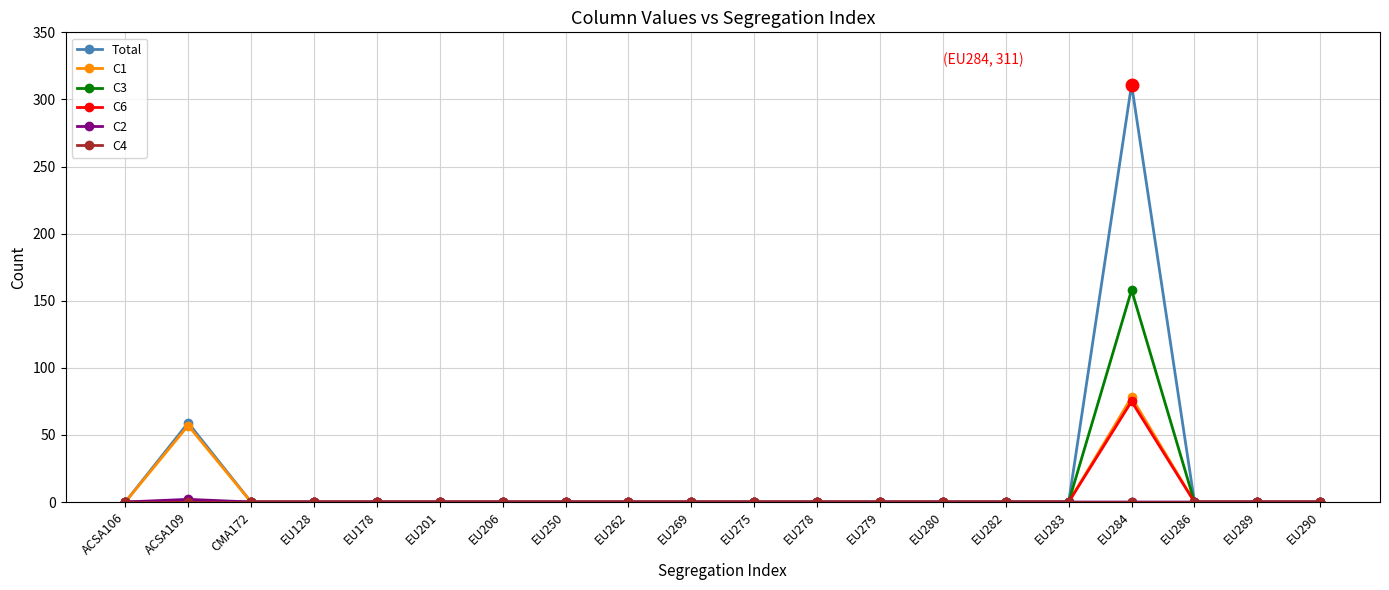

At how many categories does at least one series exceed 226?

1